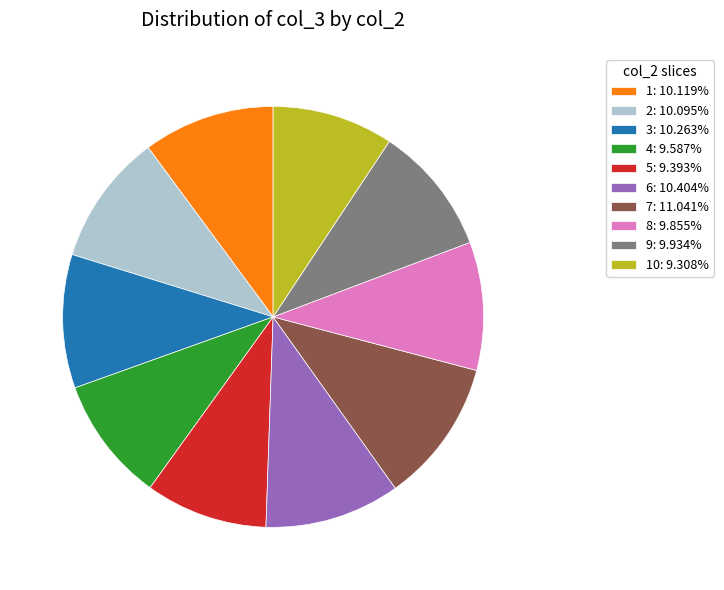

Is there any slice that represents more than half of the pie?

No